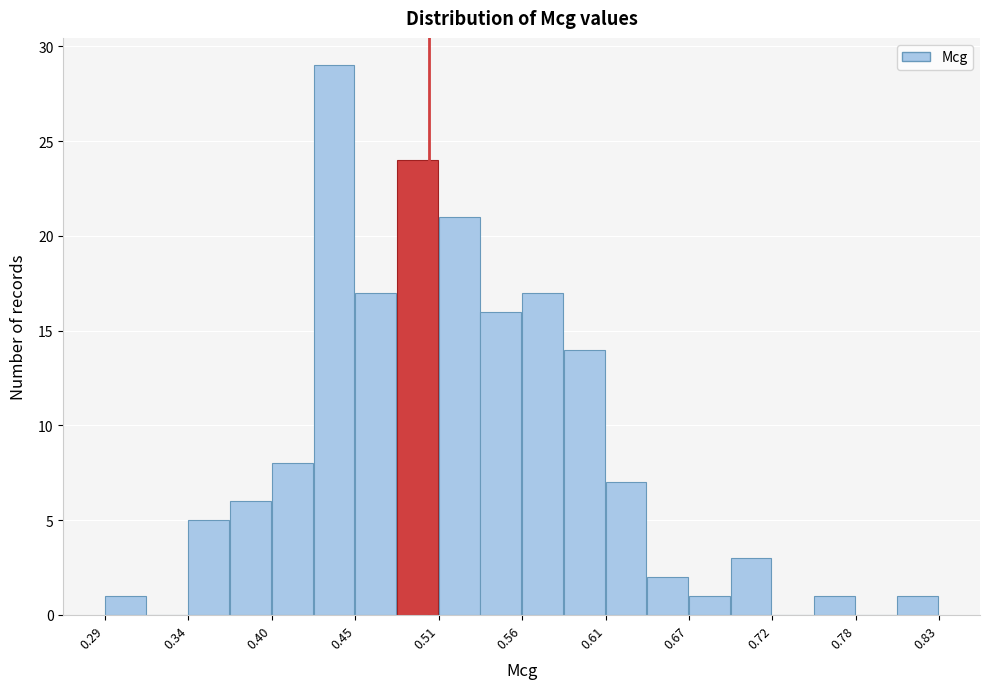

Read against the x-axis, roughly where is the centre of the tallest bar?

0.44